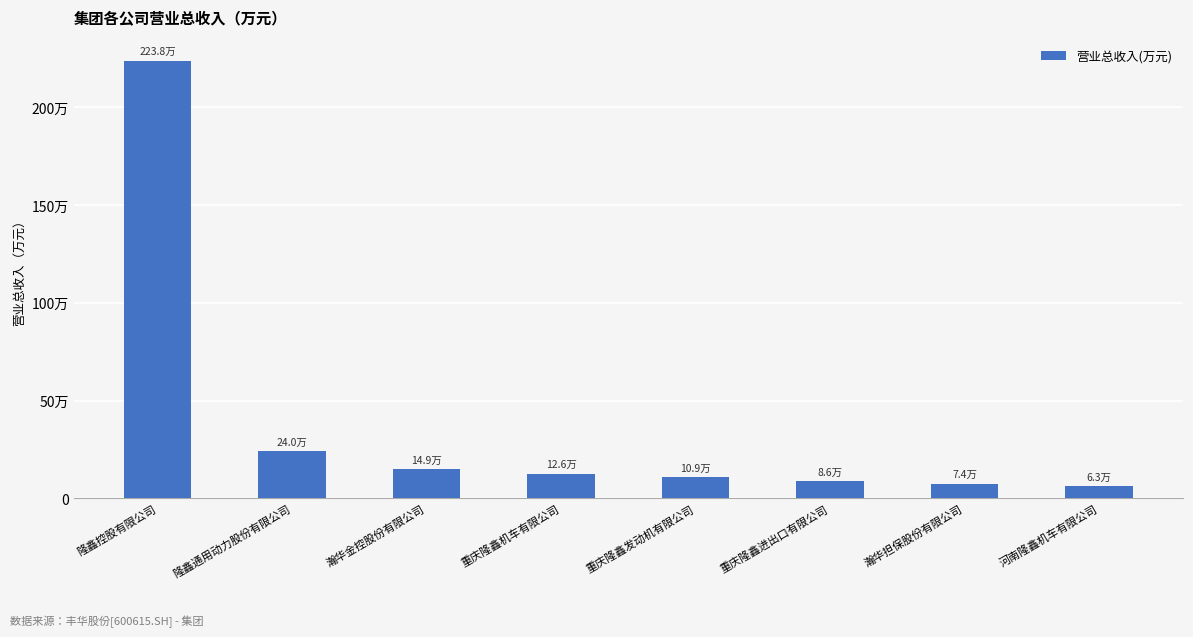

What is the sum of the values at 河南隆鑫机车有限公司 and 重庆隆鑫进出口有限公司?

148793.0